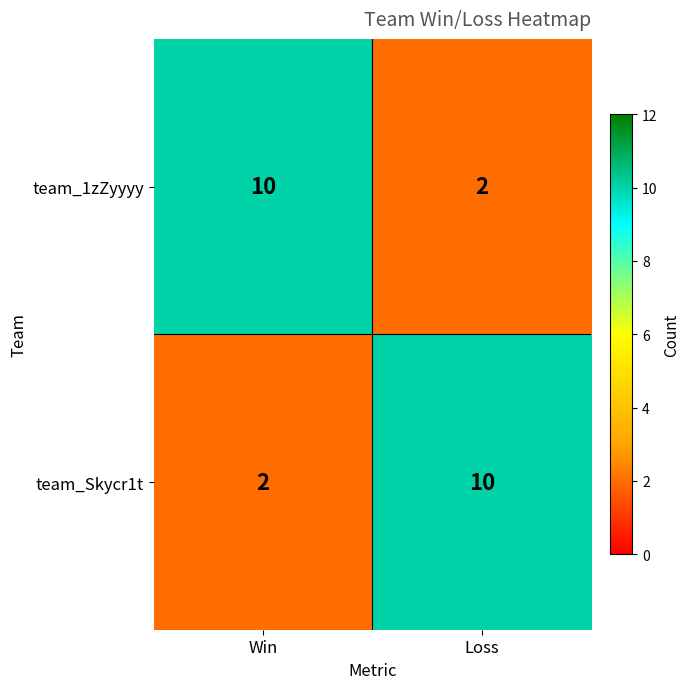

What is the difference between the maximum and minimum values in the team_1zZyyyy series?

8